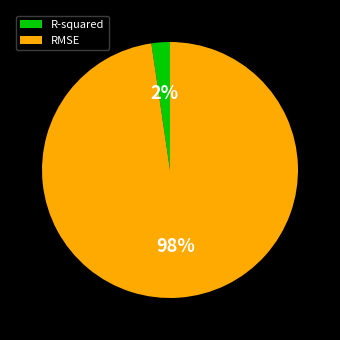

What is the majority slice?

RMSE